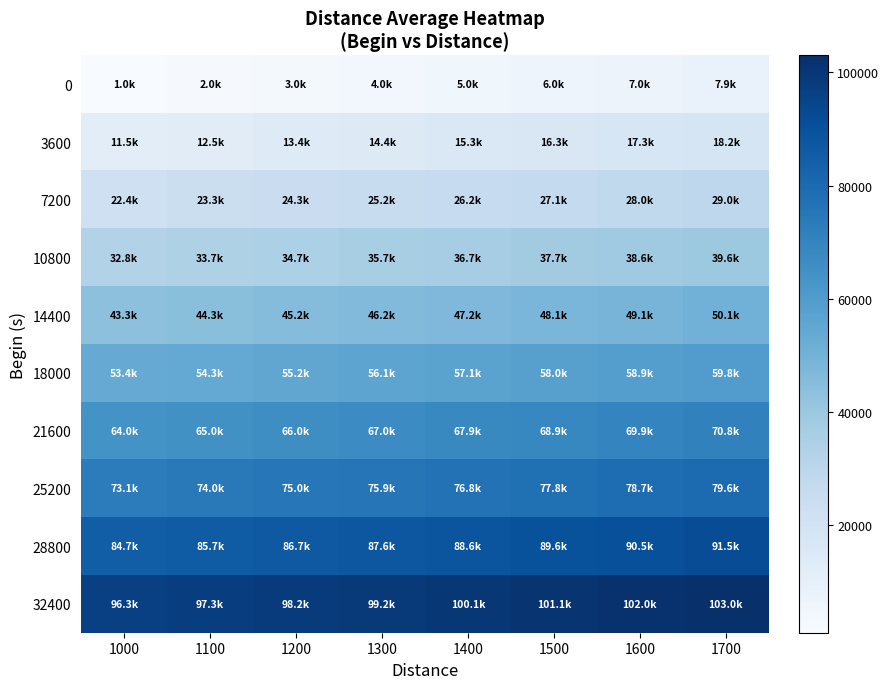

Reading right to left, extract all data points from this chart.

0: 1700=7943.4	1600=6950.5	1500=5957.5	1400=4964.6	1300=3971.7	1200=2978.8	1100=1985.8	1000=992.9
3600: 1700=18226.1	1600=17263.9	1500=16301.6	1400=15339.4	1300=14377.1	1200=13414.9	1100=12452.6	1000=11490.4
7200: 1700=28996.1	1600=28048.2	1500=27100.4	1400=26152.5	1300=25204.7	1200=24256.8	1100=23309.0	1000=22361.1
10800: 1700=39630.8	1600=38648.9	1500=37666.9	1400=36684.9	1300=35703.0	1200=34721.0	1100=33739.0	1000=32757.0
14400: 1700=50085.5	1600=49114.7	1500=48143.9	1400=47173.1	1300=46202.4	1200=45231.6	1100=44260.8	1000=43290.0
18000: 1700=59817.8	1600=58899.2	1500=57980.5	1400=57061.9	1300=56143.3	1200=55224.7	1100=54306.1	1000=53387.5
21600: 1700=70834.6	1600=69864.9	1500=68895.2	1400=67925.6	1300=66955.9	1200=65986.2	1100=65016.5	1000=64046.9
25200: 1700=79623.4	1600=78688.8	1500=77754.2	1400=76819.7	1300=75885.1	1200=74950.5	1100=74015.9	1000=73081.4
28800: 1700=91504.6	1600=90534.8	1500=89565.0	1400=88595.1	1300=87625.3	1200=86655.5	1100=85685.6	1000=84715.8
32400: 1700=102978.2	1600=102026.9	1500=101075.6	1400=100124.3	1300=99173.0	1200=98221.7	1100=97270.4	1000=96319.1